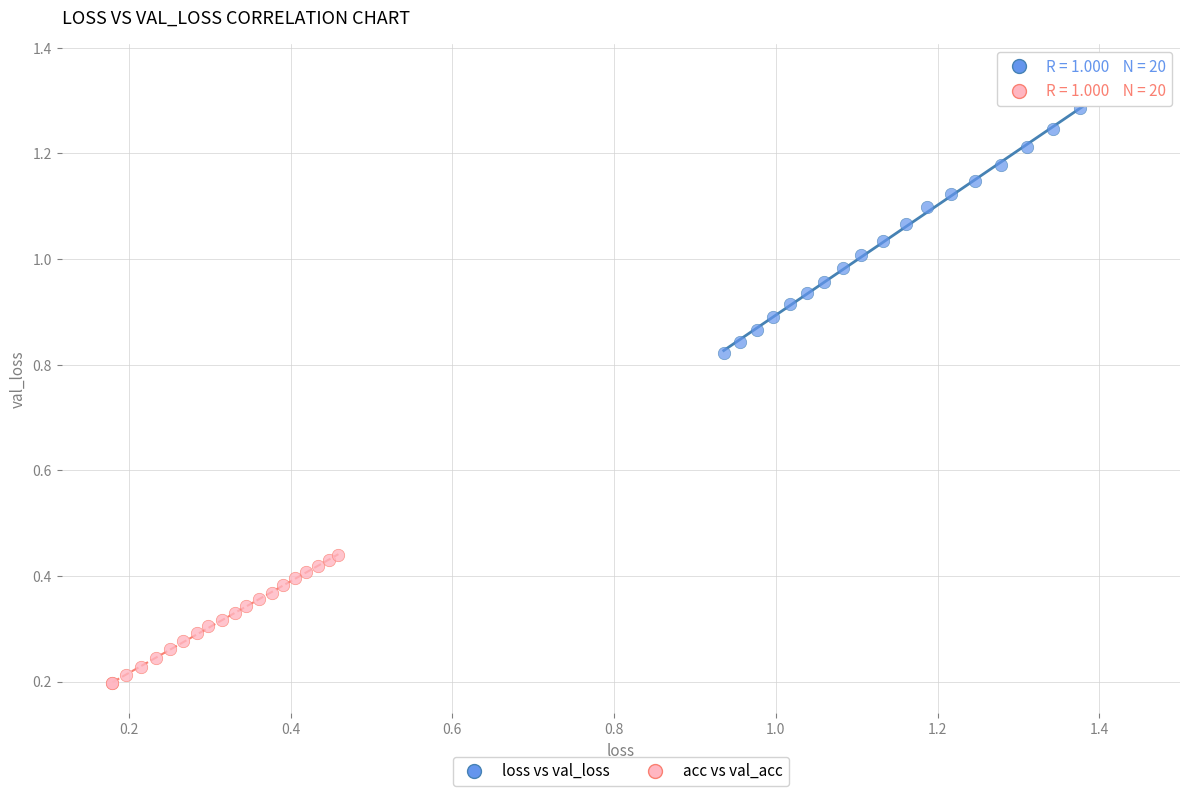

Which series has the largest Y range (max minus min)?

loss vs val_loss